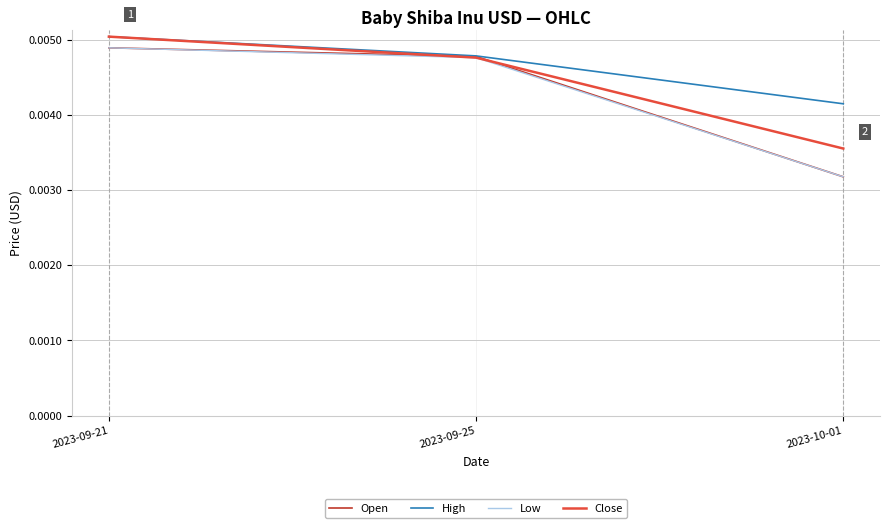

What are all the series names shown in the legend?

Open, High, Low, Close